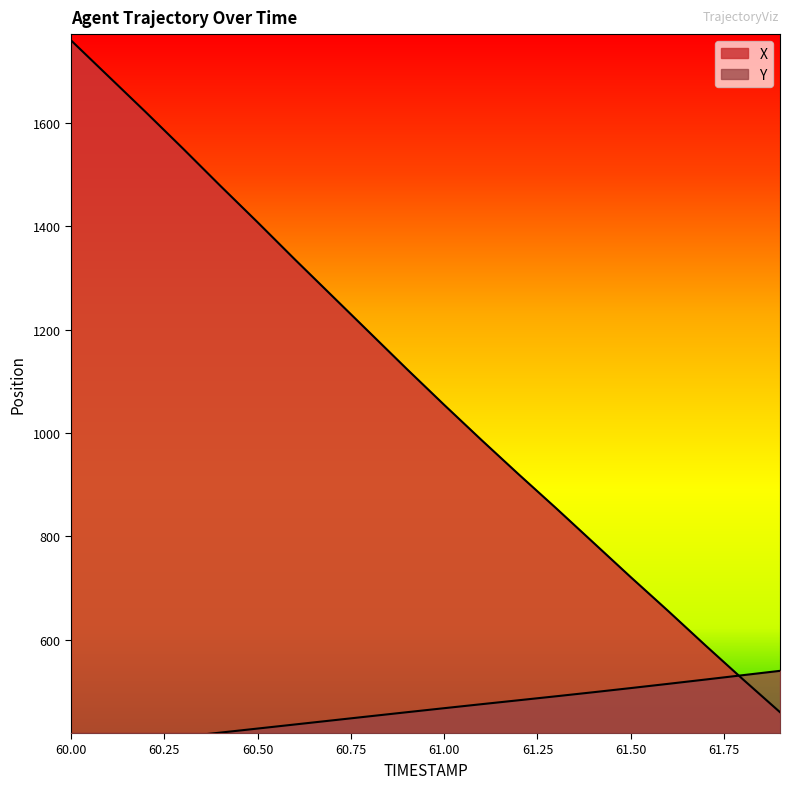

What is the total value across all series at 61.7?

1112.5